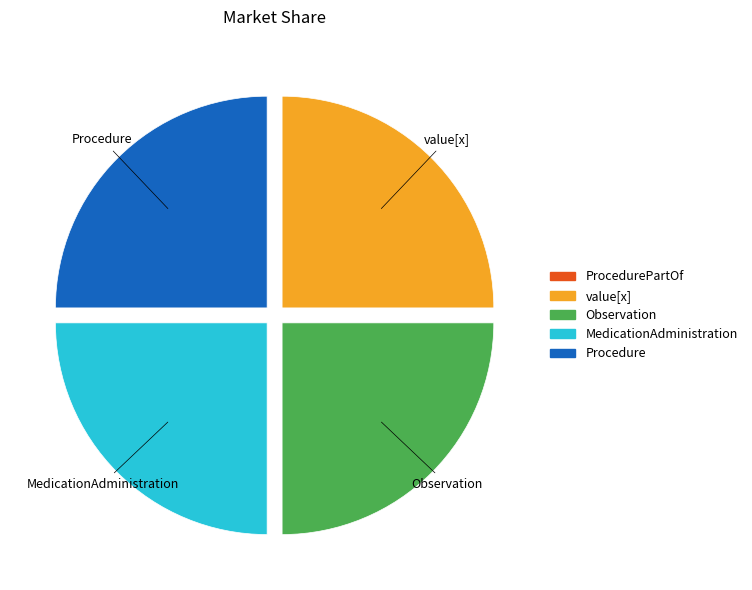

Is there a majority slice in this chart?

No